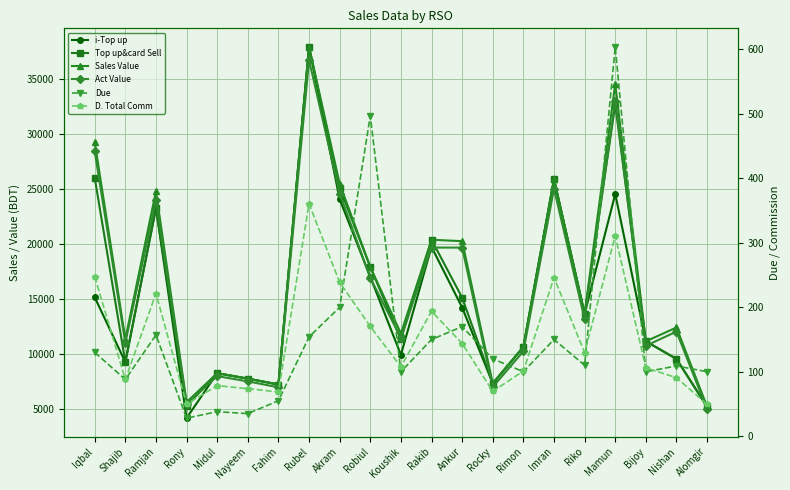

How many categories are shown in the chart?

21